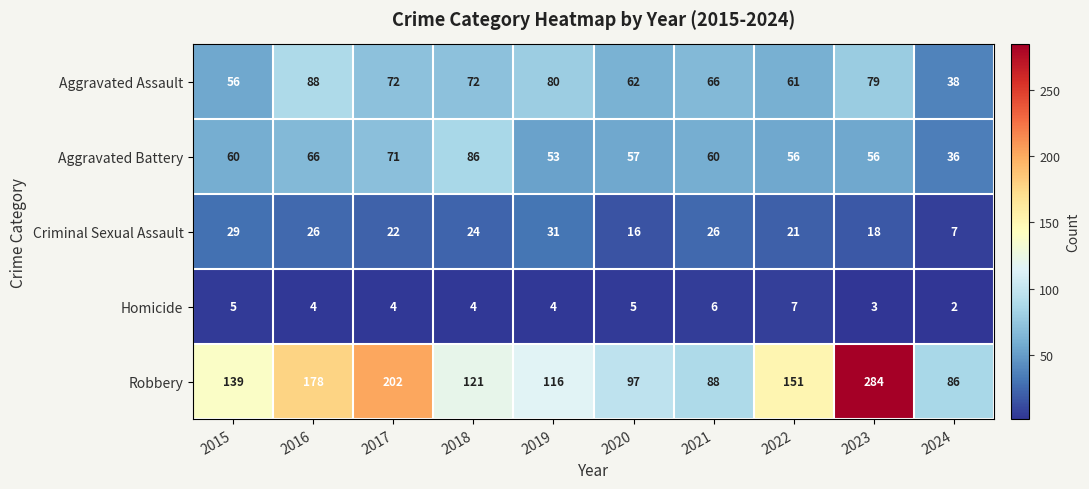

Which category has the lowest value in the Criminal Sexual Assault series?

2024